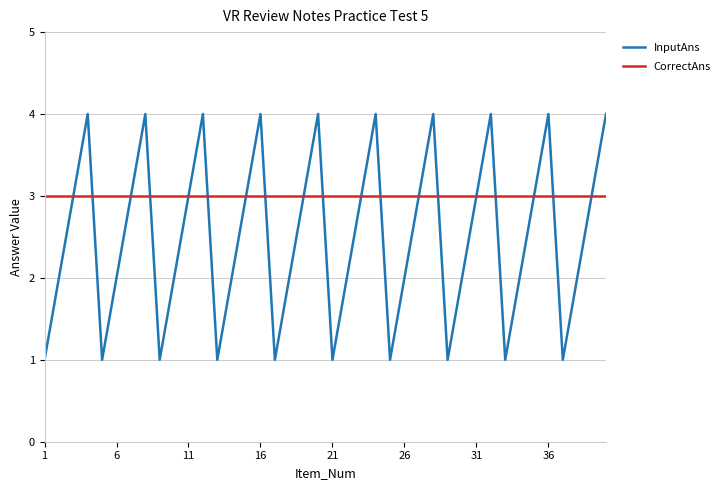

Which series has the largest total across all categories?

CorrectAns